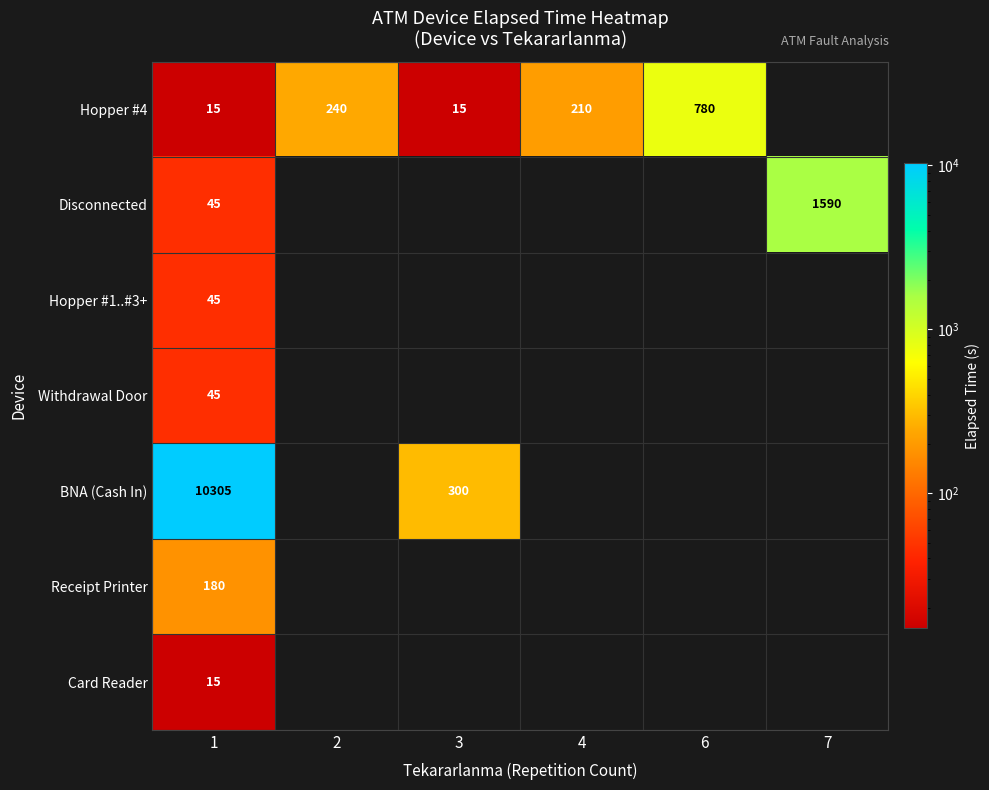

What is the total value across all series at 7?

1590